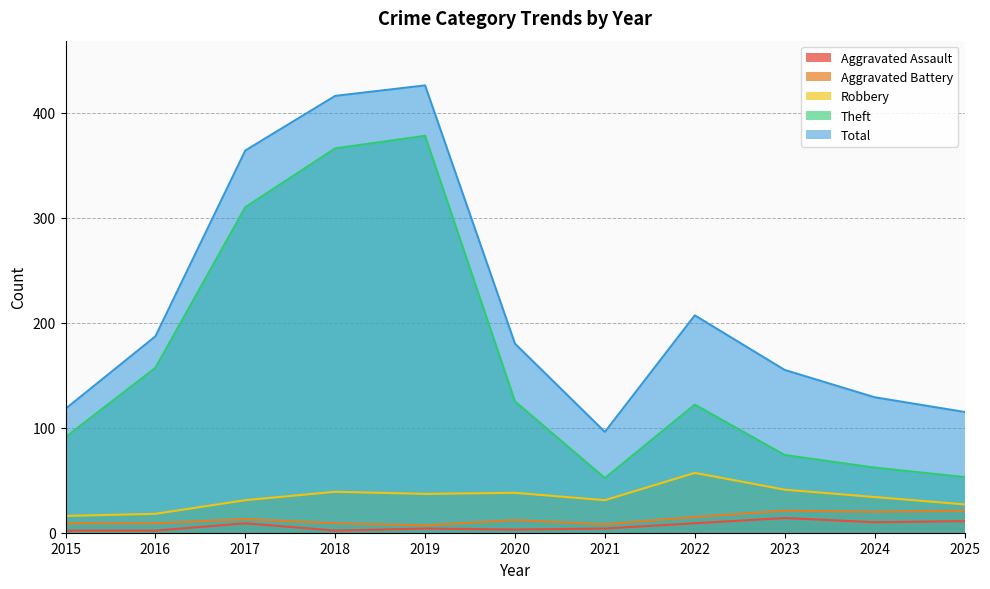

Is the value of Aggravated Assault at 2017 greater than the value of Theft at 2015?

No